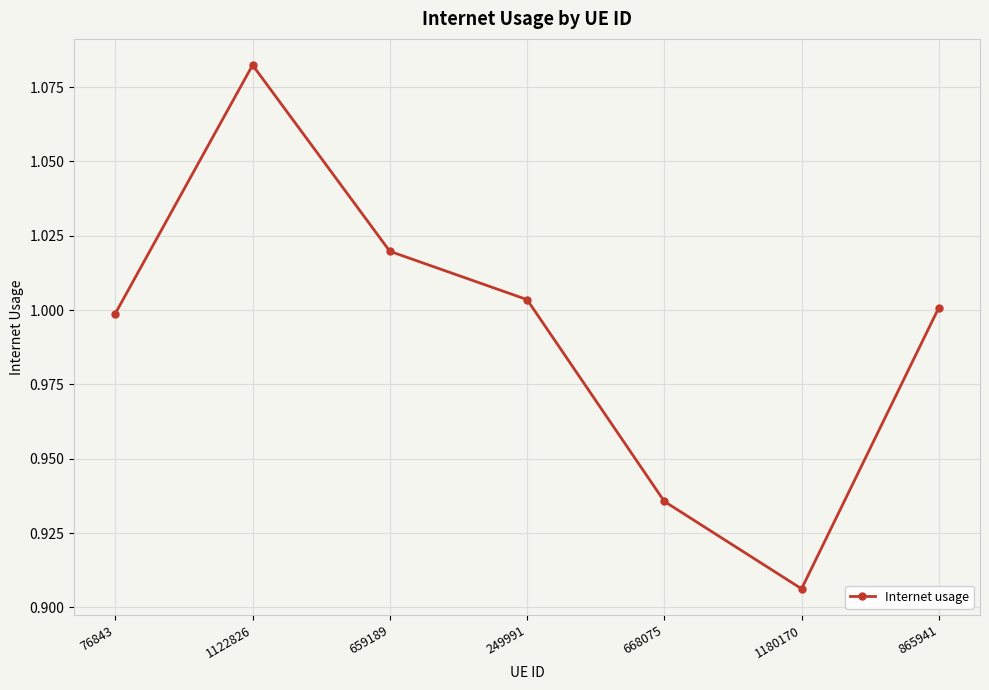

What is the change in value from 1122826 to 249991?

-0.1